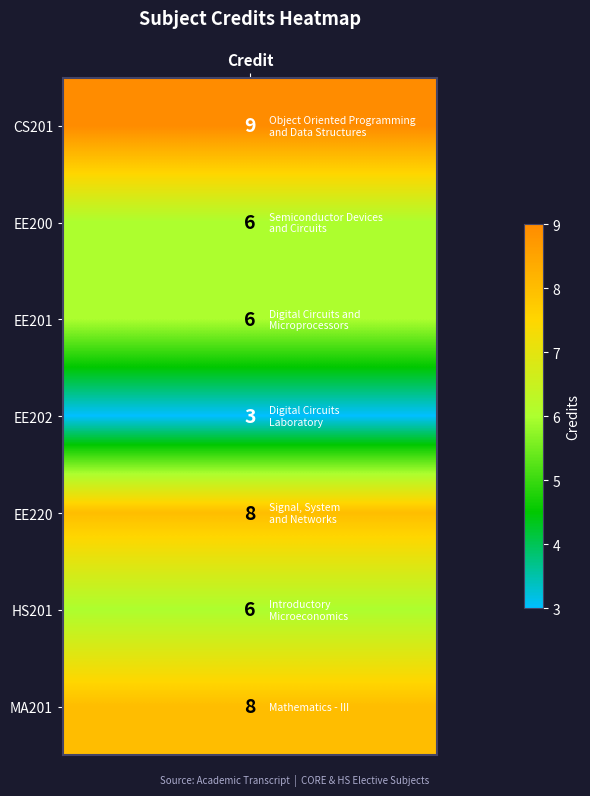

What is the sum of the values at 4 and 2?

14